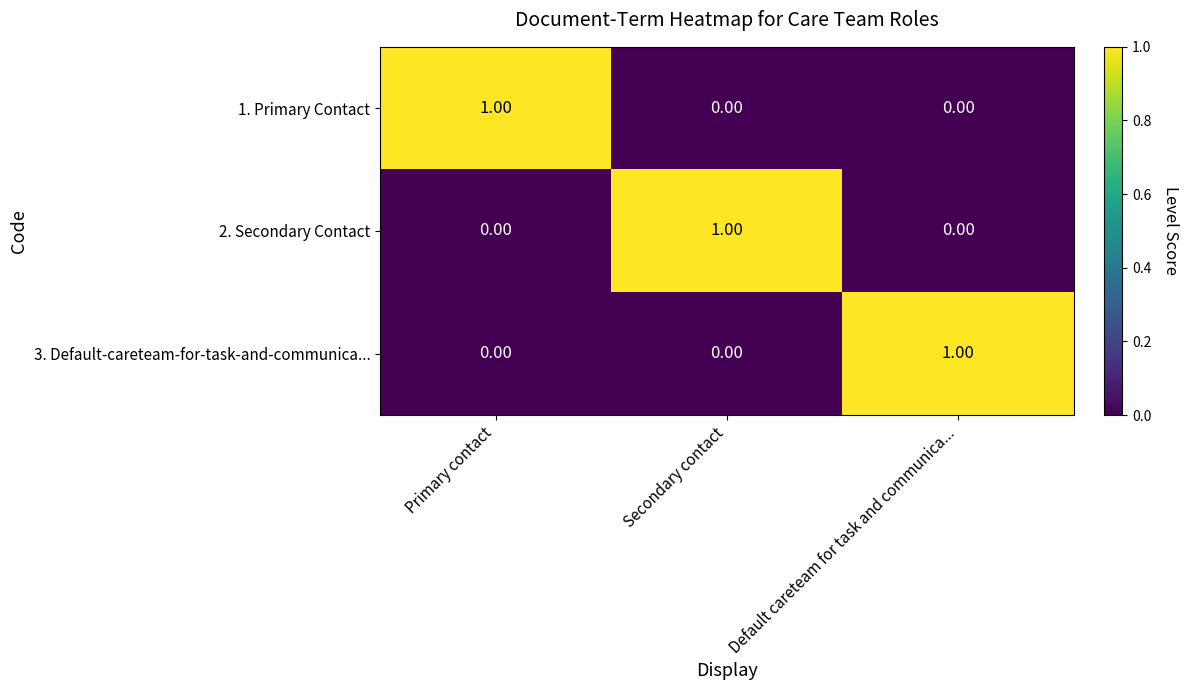

Is the value of 1. Primary Contact at Default careteam for task and communica... greater than the value of 2. Secondary Contact at Secondary contact?

No